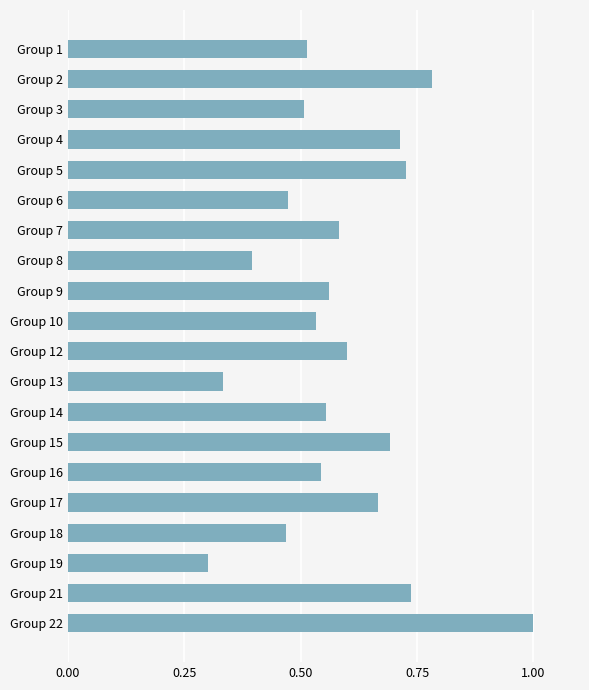

What is the change in value from Group 5 to Group 19?

-0.4